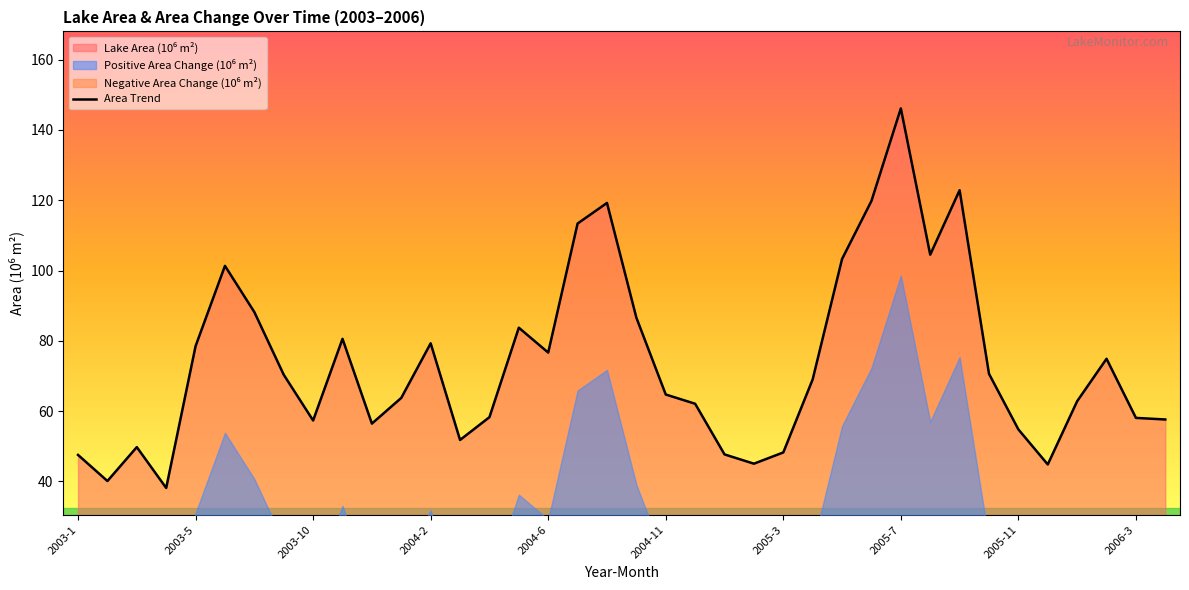

The Area Trend series shows 101.1 at 2004-11. True or false?

False